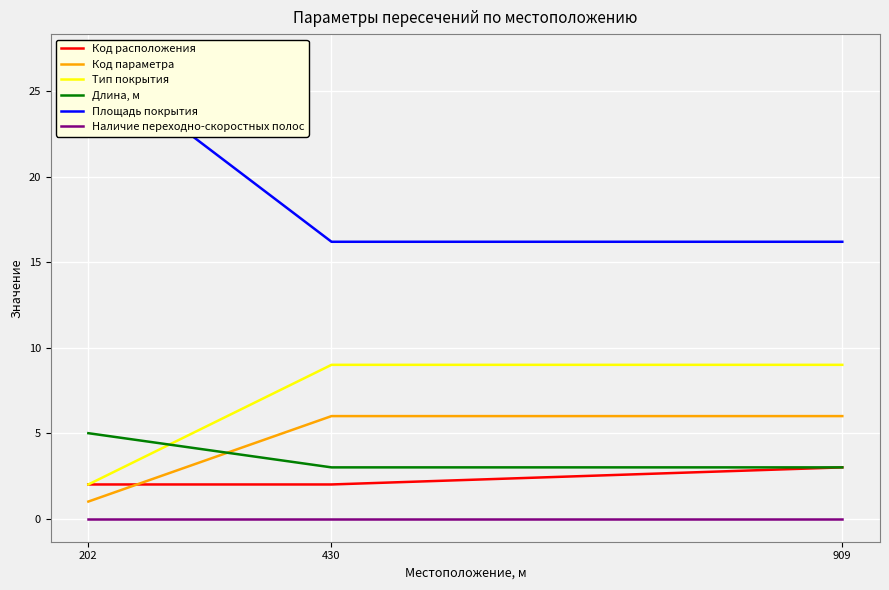

What is the total value across all series at 202?

37.0